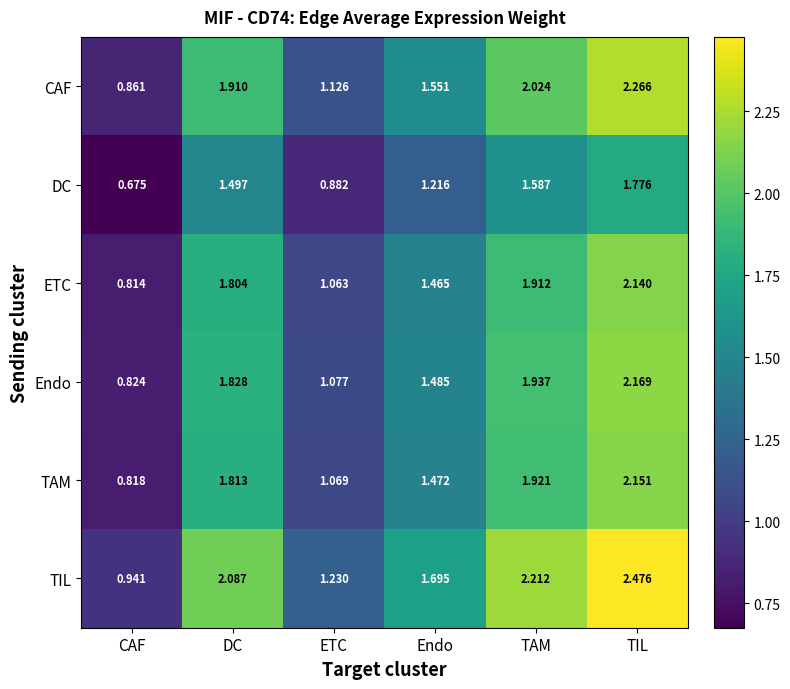

List the labels in order of ETC value, largest first.

TIL, TAM, DC, Endo, ETC, CAF